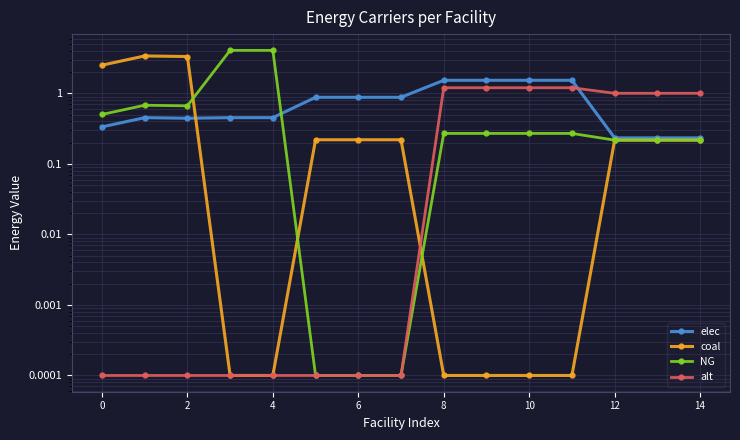

What is the maximum value shown in the chart?

4.1